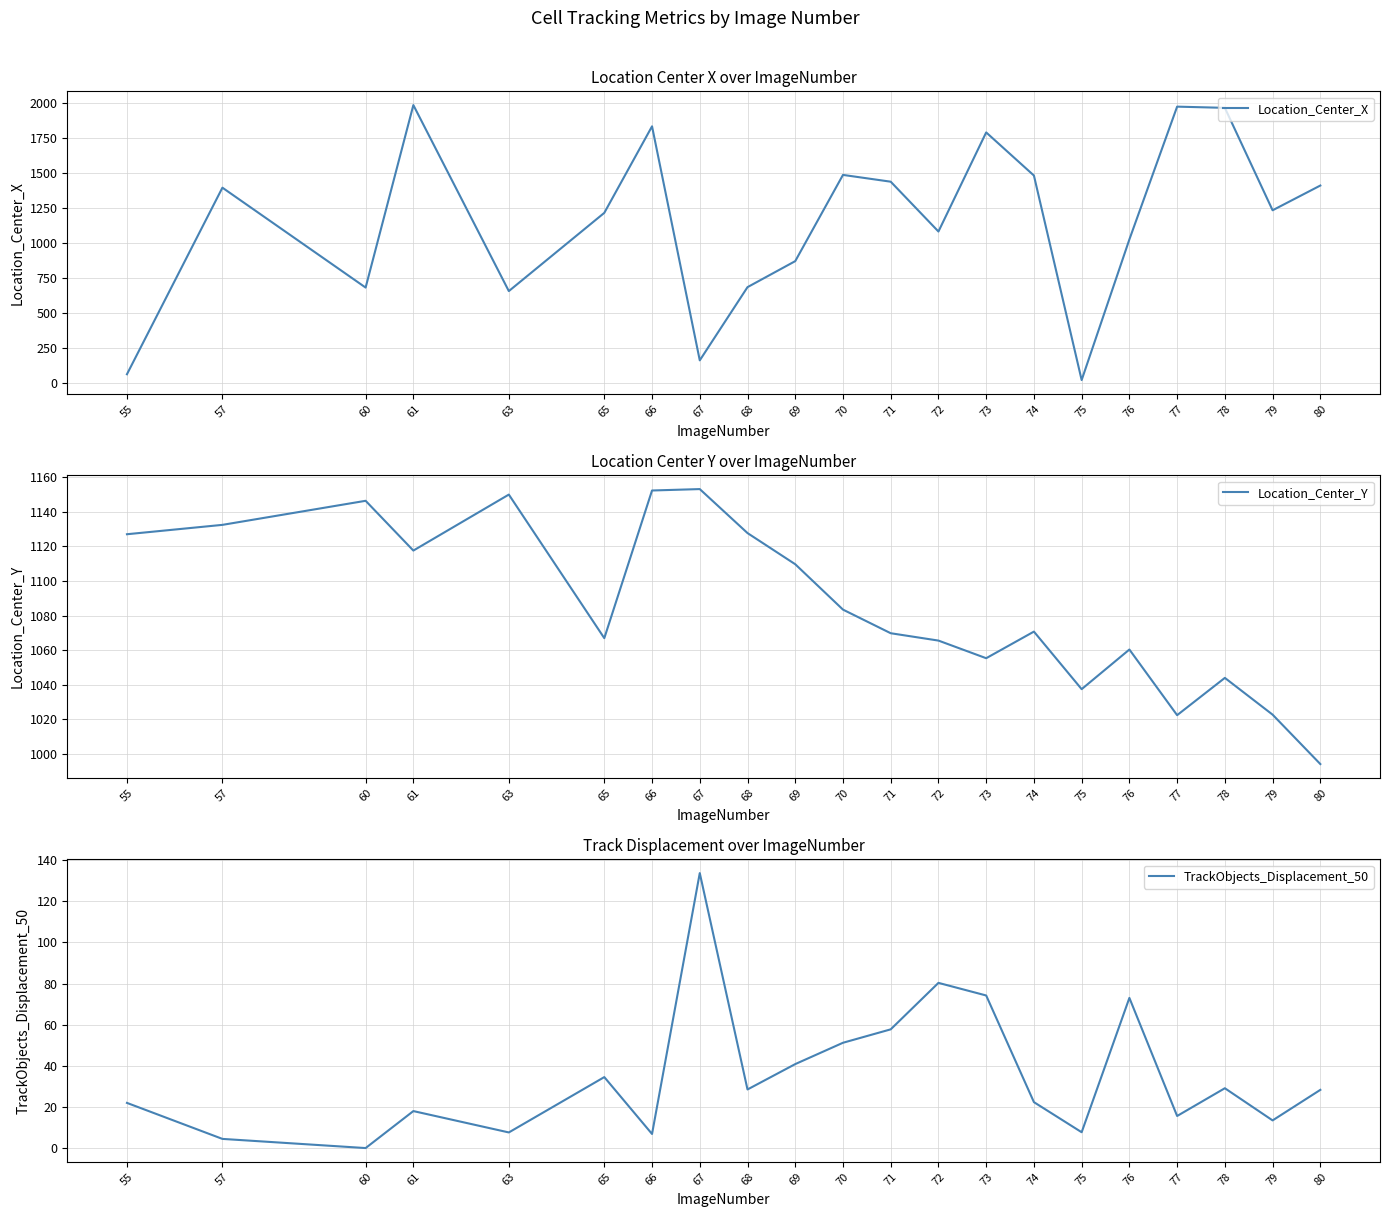

True or false: TrackObjects_Displacement_50 has a value of 3.2 at 79.

False